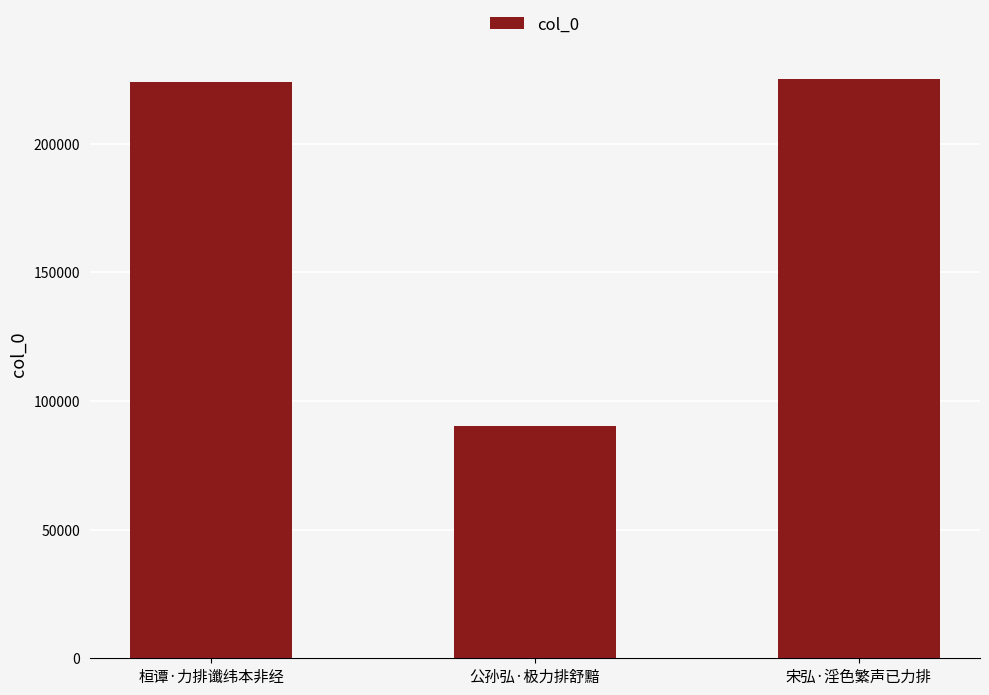

What position from the left is 宋弘·淫色繁声已力排?

3